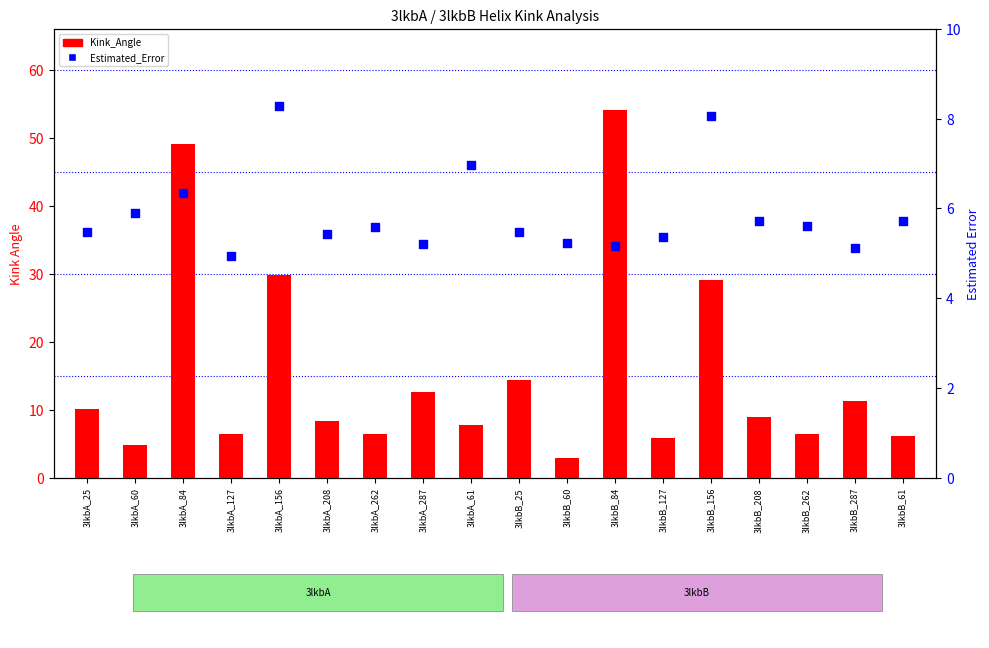

Is the value of Estimated_Error at 3lkbA_262 greater than the value of Kink_Angle at 3lkbA_156?

No